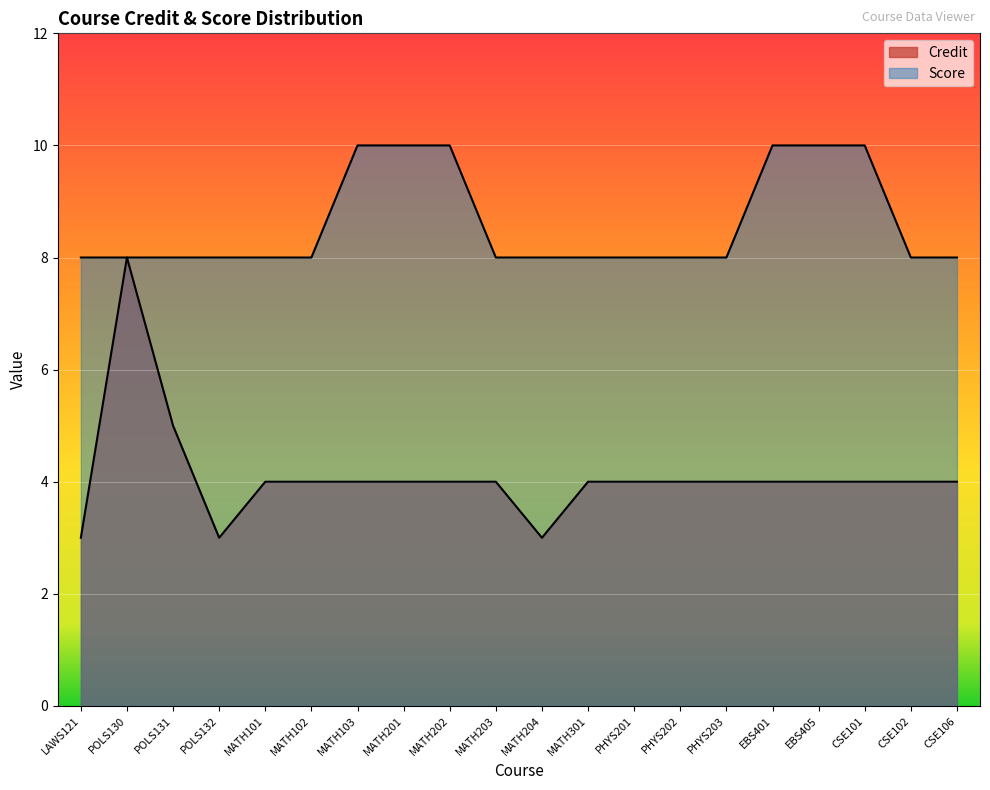

Reading left to right, list all the values displayed in this chart.

Credit: 3	8	5	3	4	4	4	4	4	4	3	4	4	4	4	4	4	4	4	4
Score: 8	8	8	8	8	8	10	10	10	8	8	8	8	8	8	10	10	10	8	8